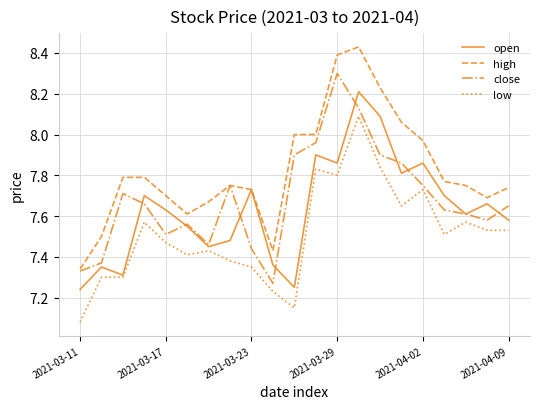

True or false: low and high intersect in this chart.

False